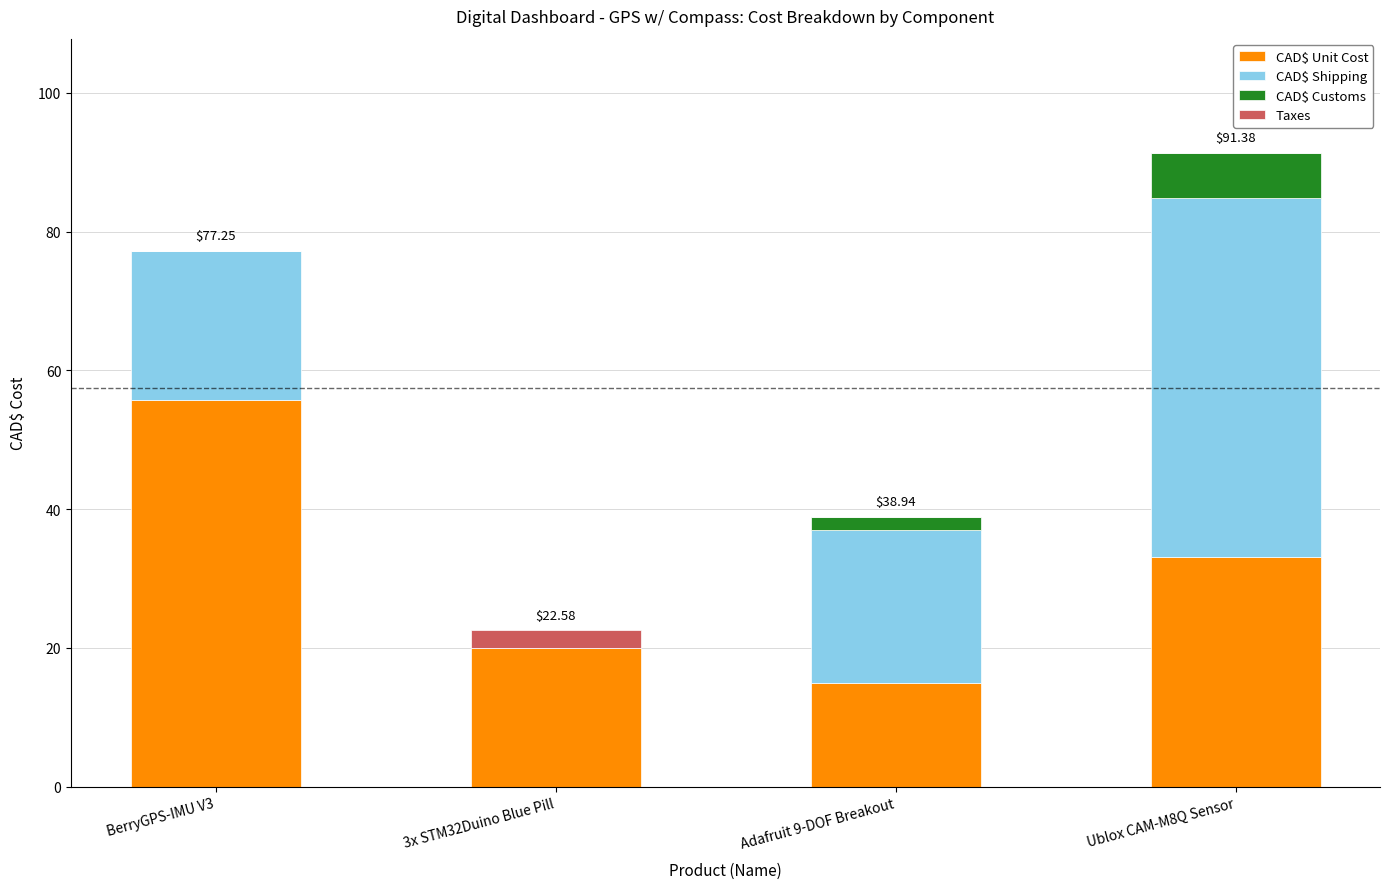

Are the bars horizontal?

No